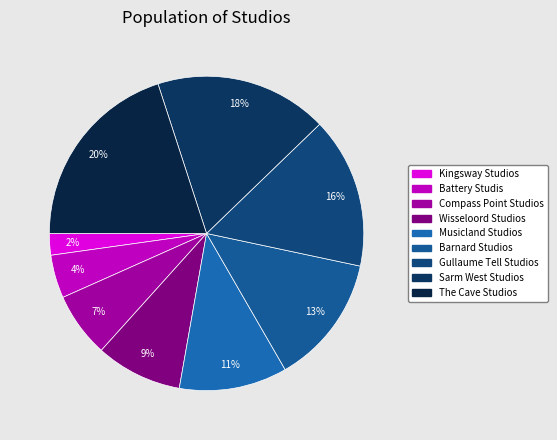

Which category has the biggest portion of the pie?

The Cave Studios